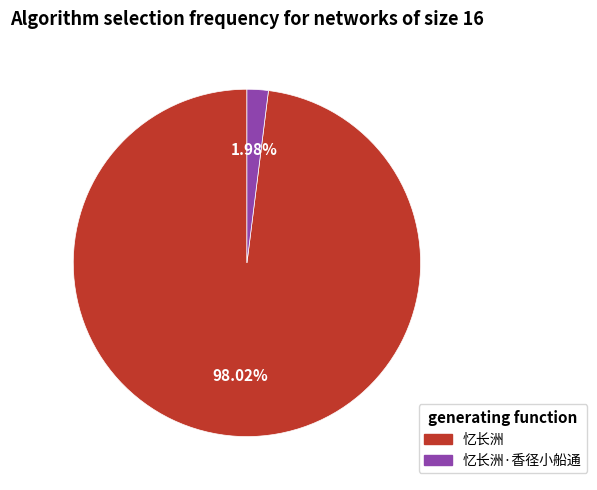

How many slices are in this pie chart?

2